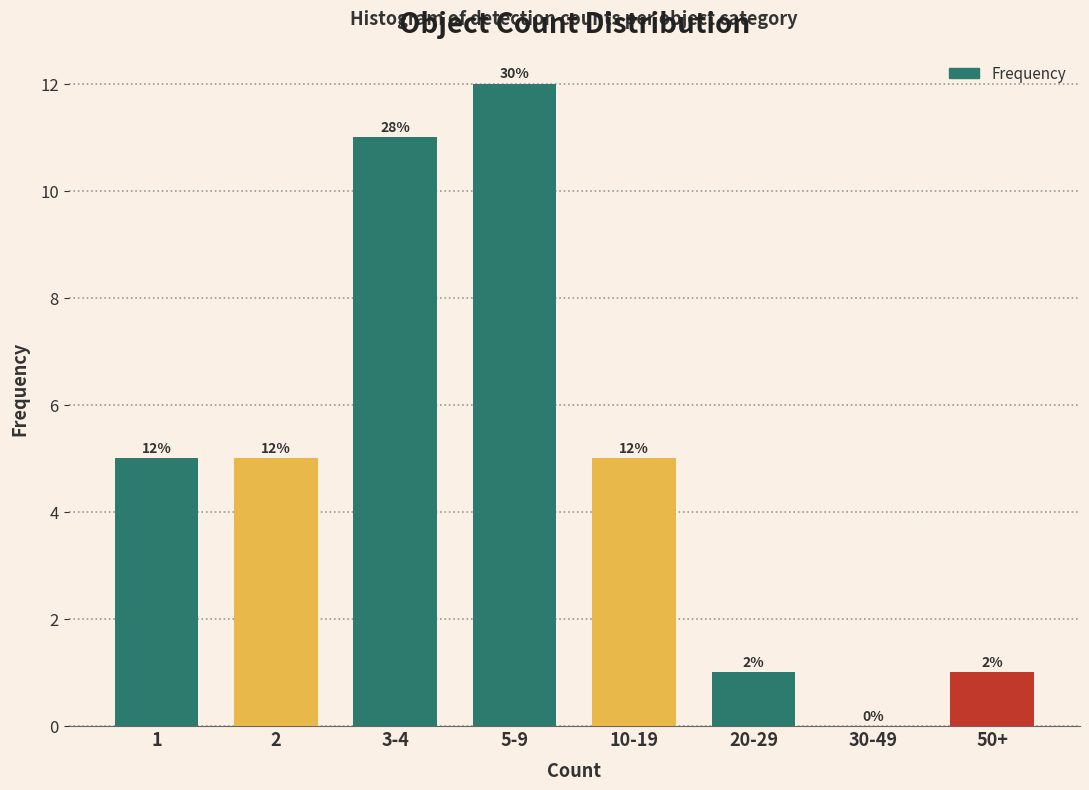

Reading left to right, what are all the values shown in this chart?

1=5	2=5	3-4=11	5-9=12	10-19=5	20-29=1	30-49=0	50+=1